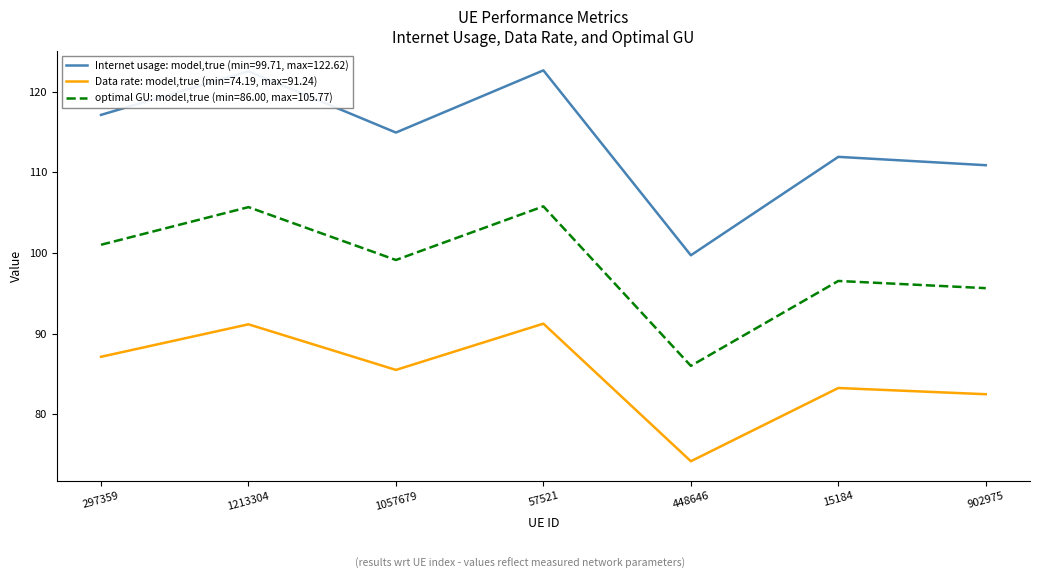

True or false: Data rate: model,true (min=74.19, max=91.24) and Internet usage: model,true (min=99.71, max=122.62) cross at least once.

False